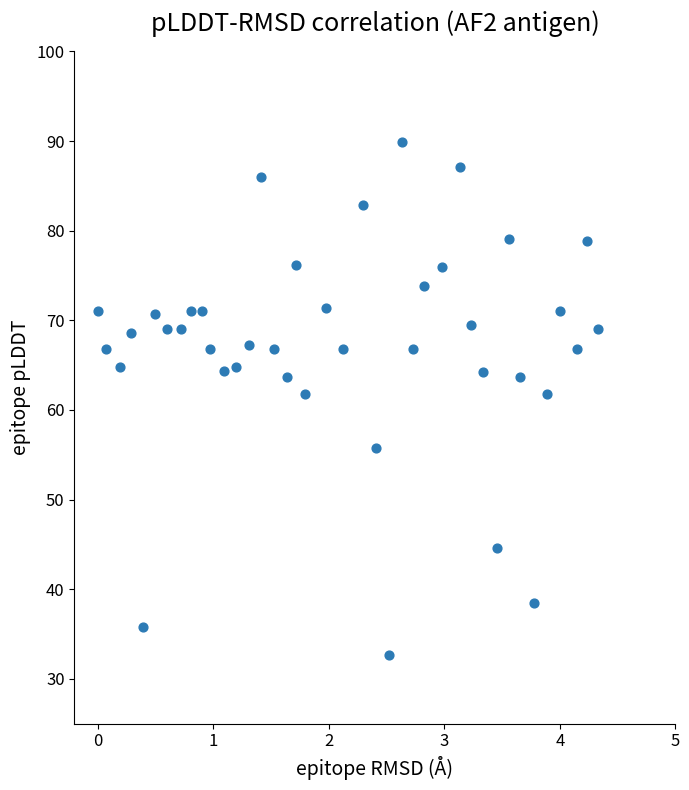

What is the range of X values (max minus min)?

4.3